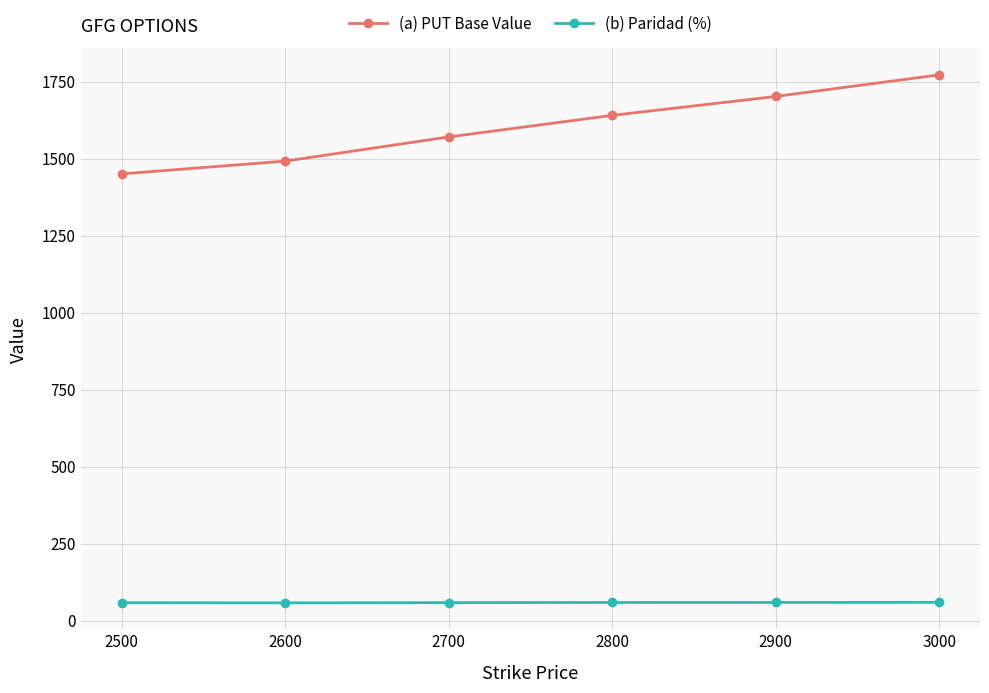

What is the value of the (b) Paridad (%) point at the 1st from the left?

58.0